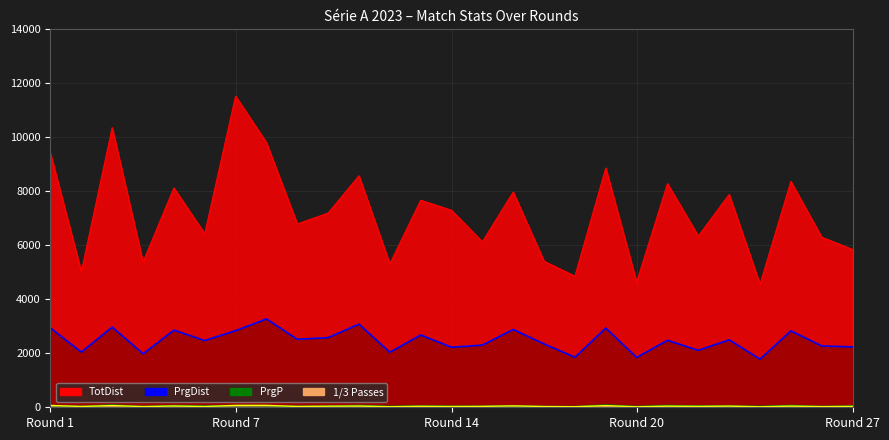

At how many categories does at least one series exceed 11187?

1